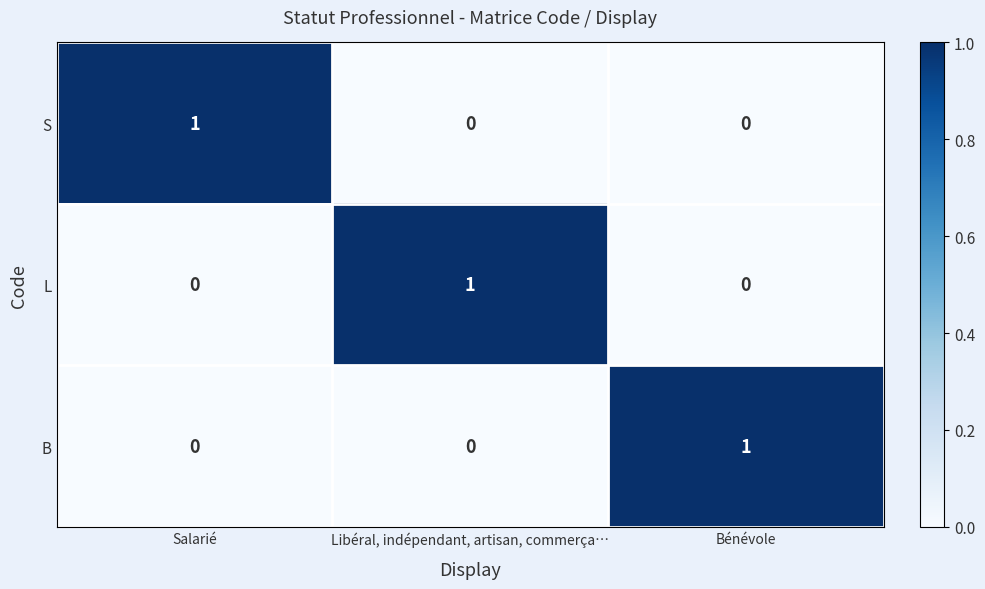

At how many categories does at least one series exceed 0?

3